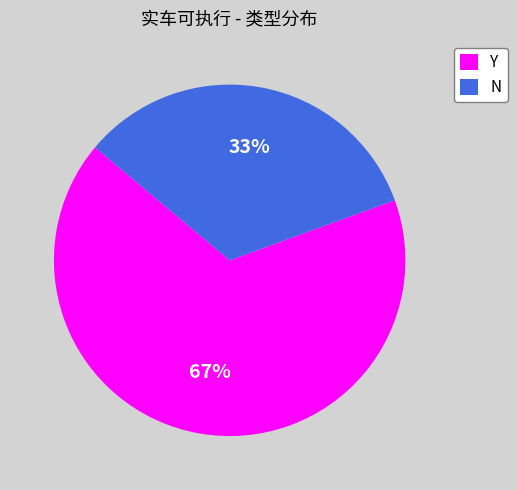

True or false: N accounts for 41% of the total.

False